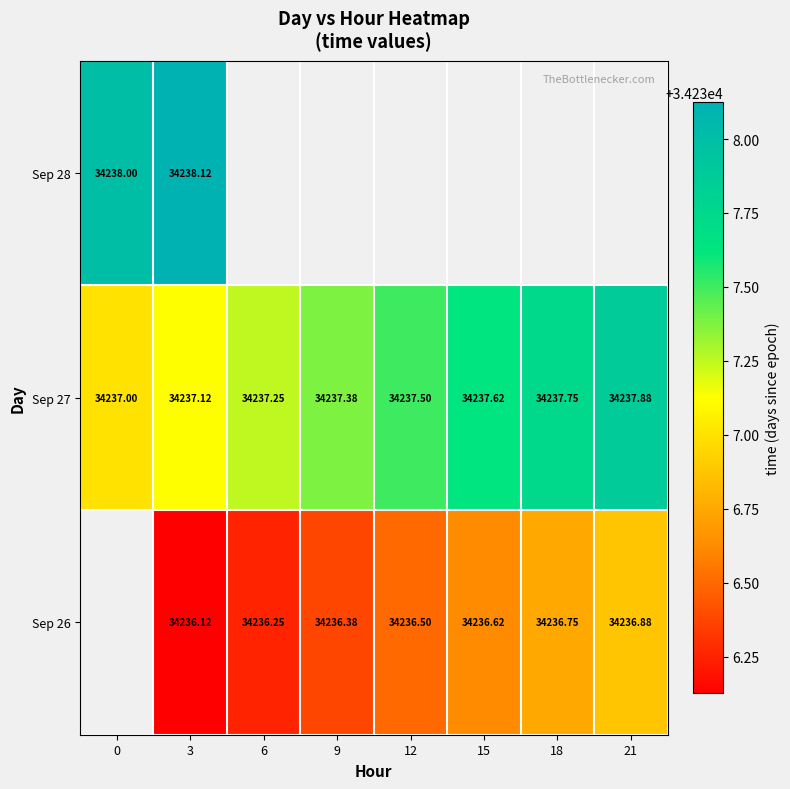

What is the smallest value displayed?

34236.1